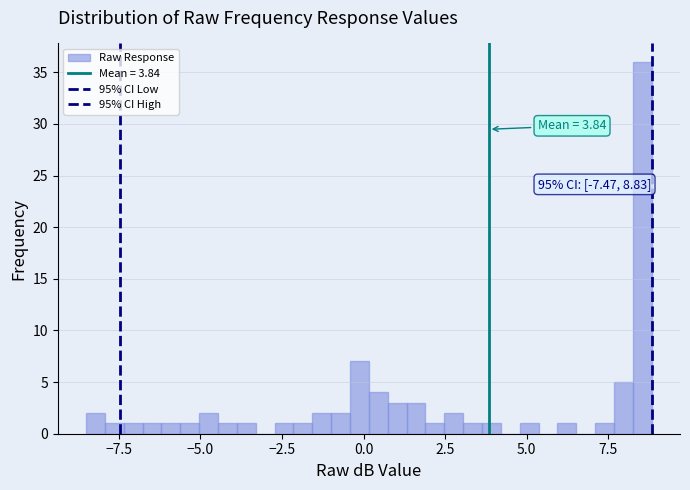

Around what value on the x-axis is the tallest bar? Give the approximate position of its centre, as read against the axis.

8.5